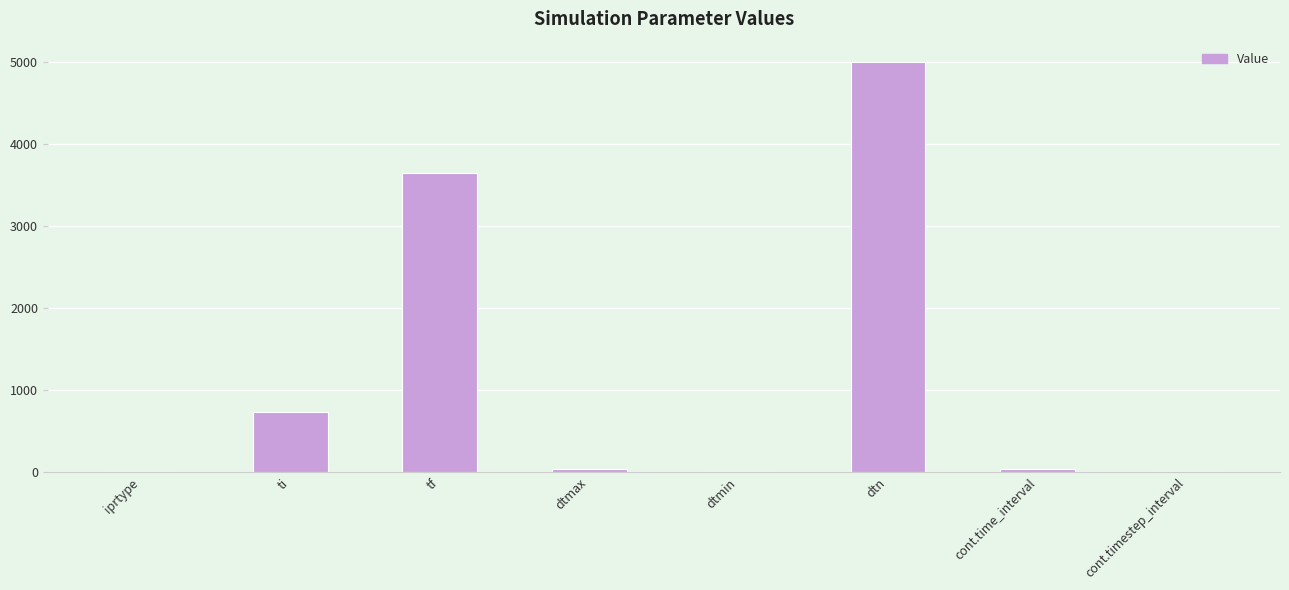

True or false: the data shows 0.0 at dtmin.

True